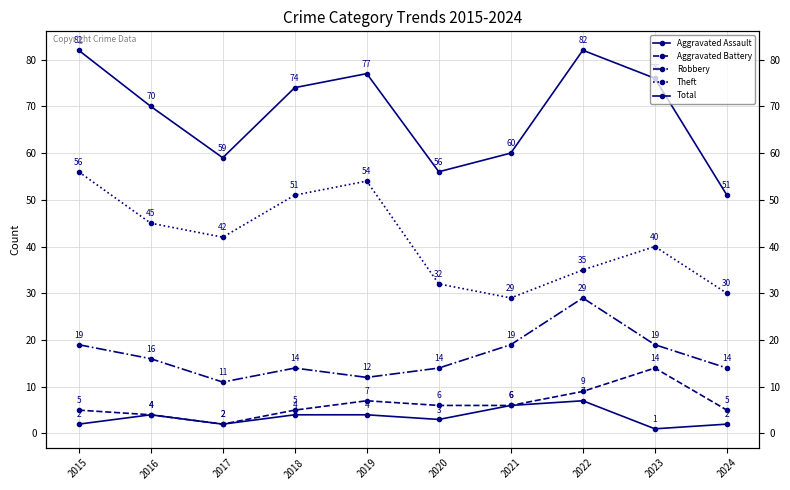

Is it true that Total equals 56 at 2020?

True